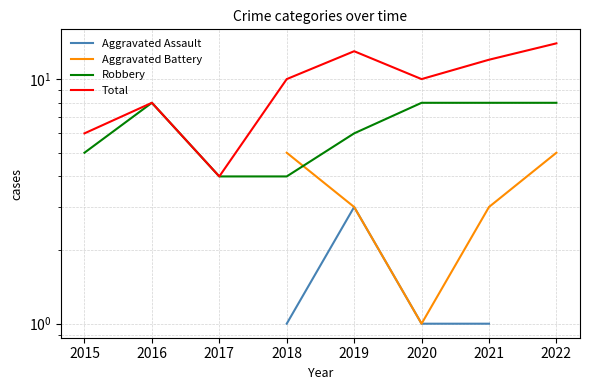

True or false: Robbery and Aggravated Assault intersect in this chart.

False